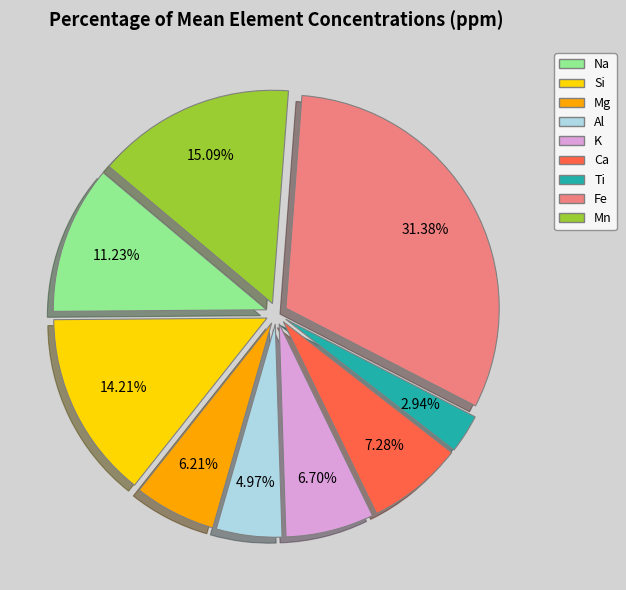

What percentage is the Fe slice, to the nearest percent?

31%